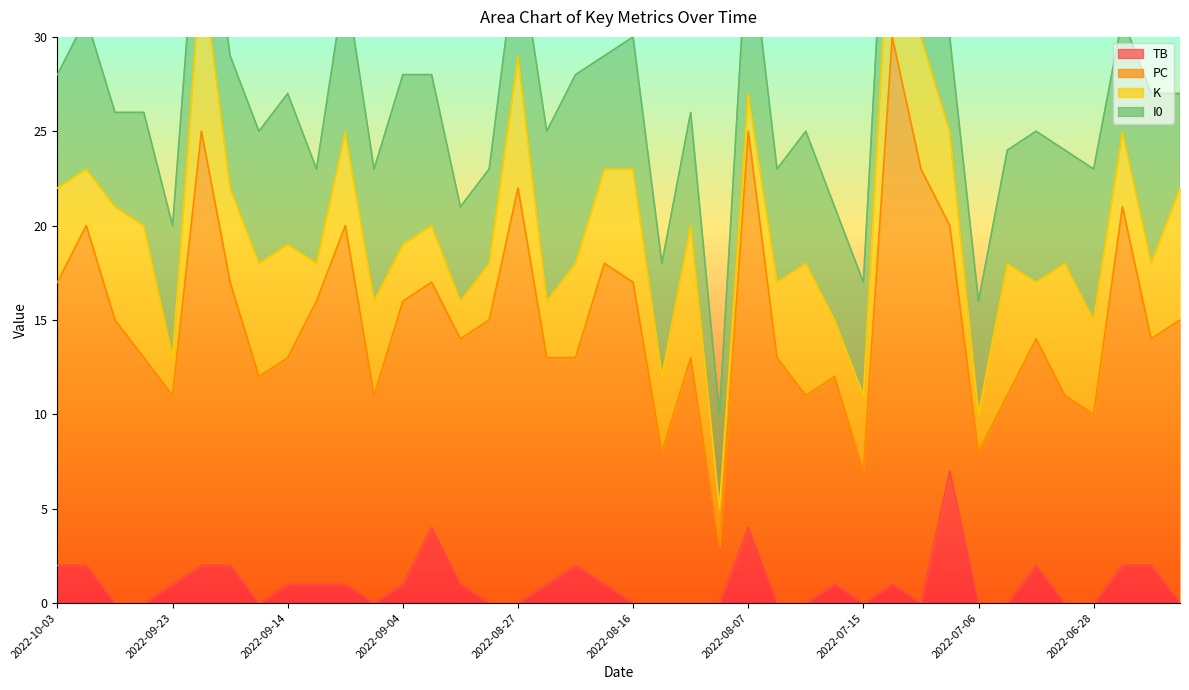

Rank the series at 2022-07-17 from highest to lowest value.

PC, I0, K, TB